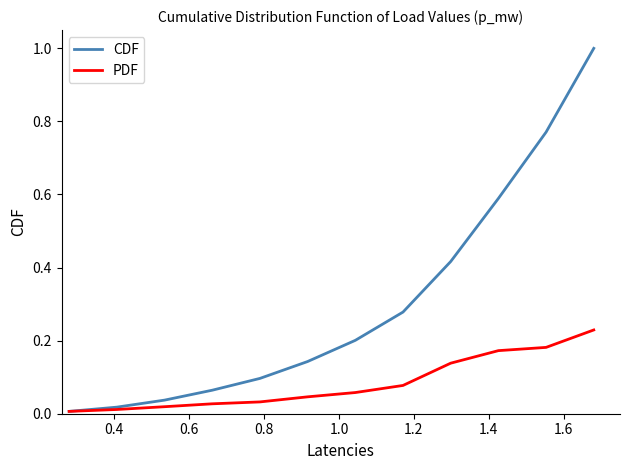

List the series in order of their peak value, highest first.

CDF, PDF